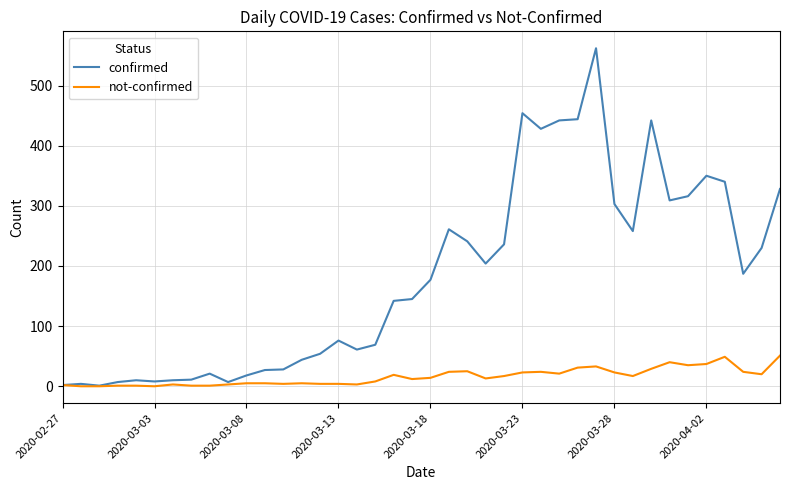

Which series has the largest total across all categories?

confirmed